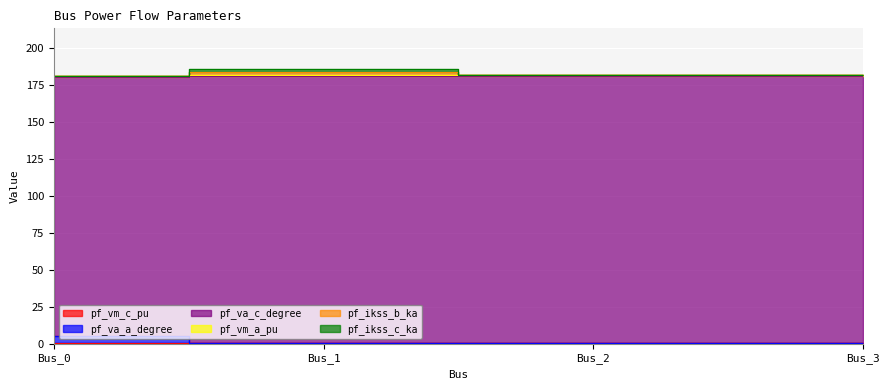

List the labels in order of pf_va_c_degree value, smallest first.

Bus_1, Bus_3, Bus_2, Bus_0